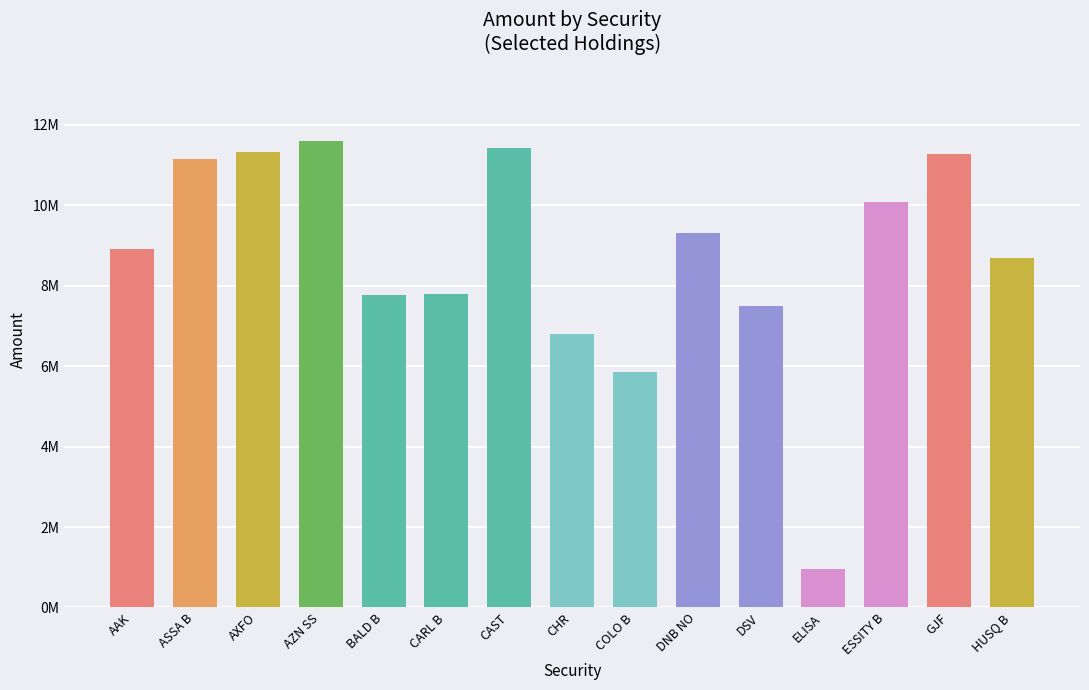

What is the sum of the values at GJF and AXFO?

22588223.2